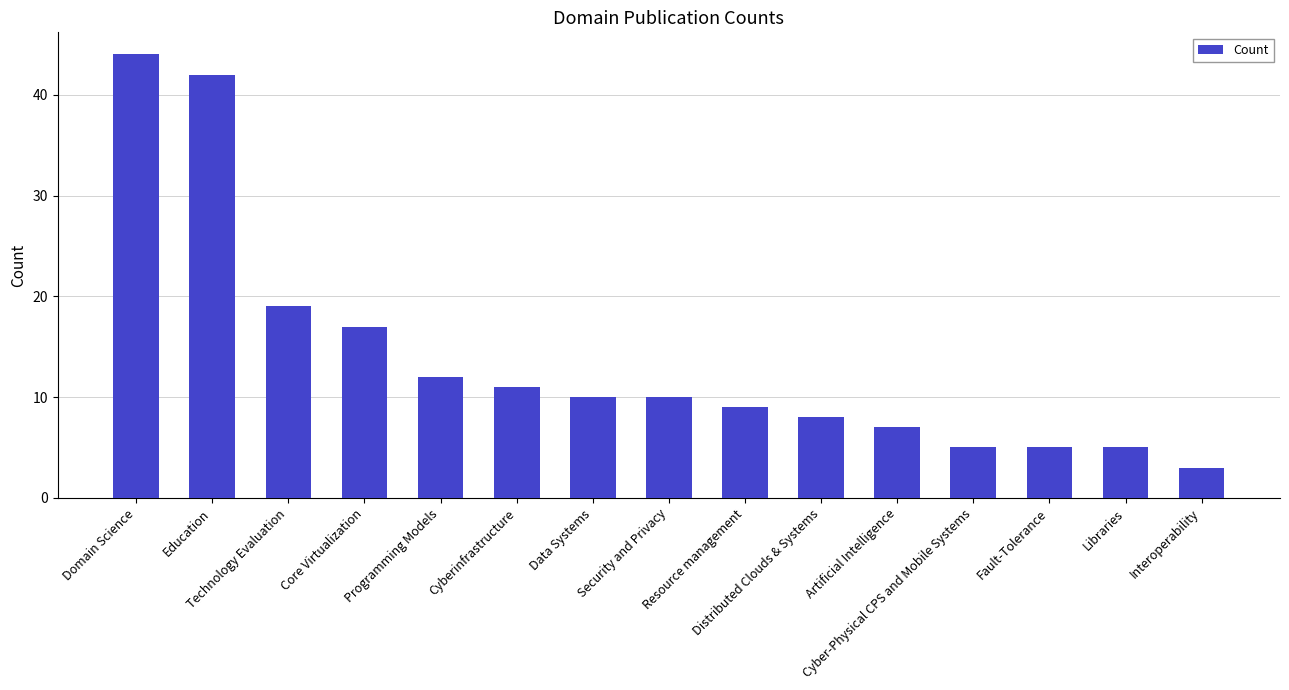

How many data points are less than 10?

7